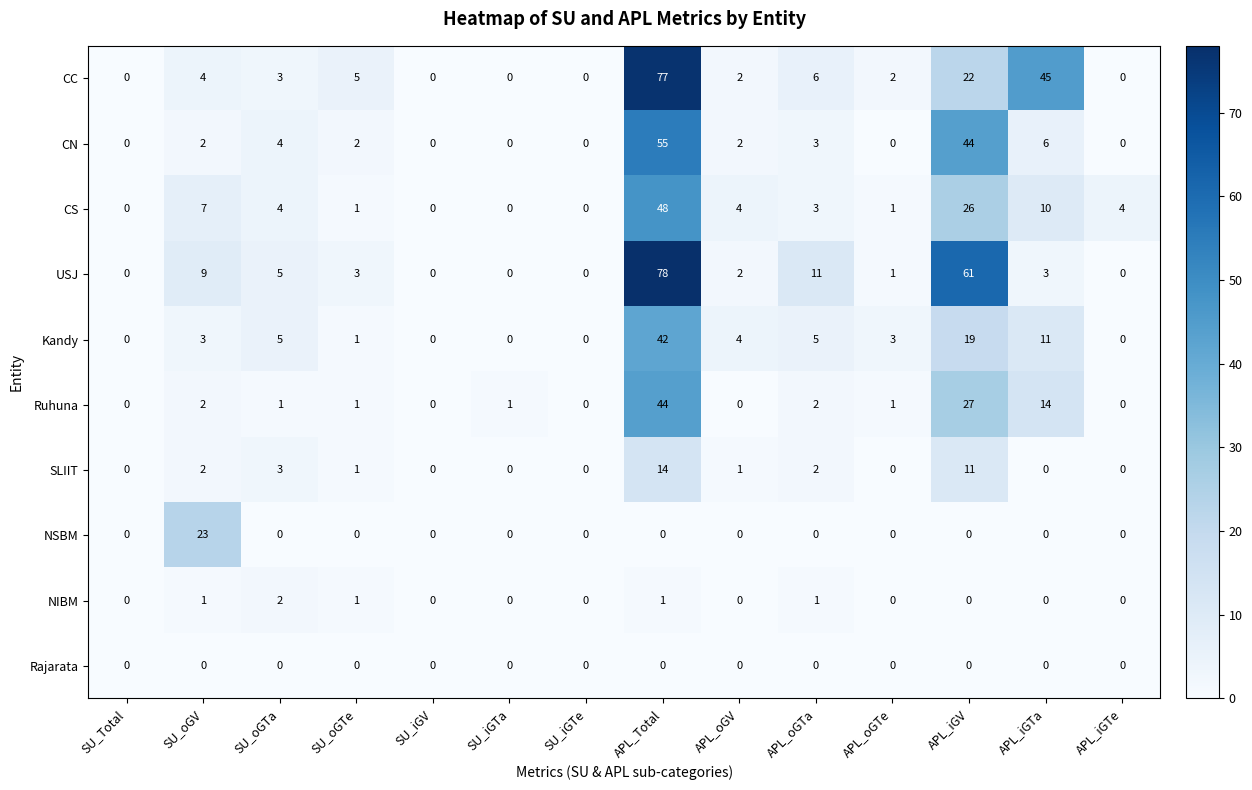

Which series has the widest spread of values?

USJ